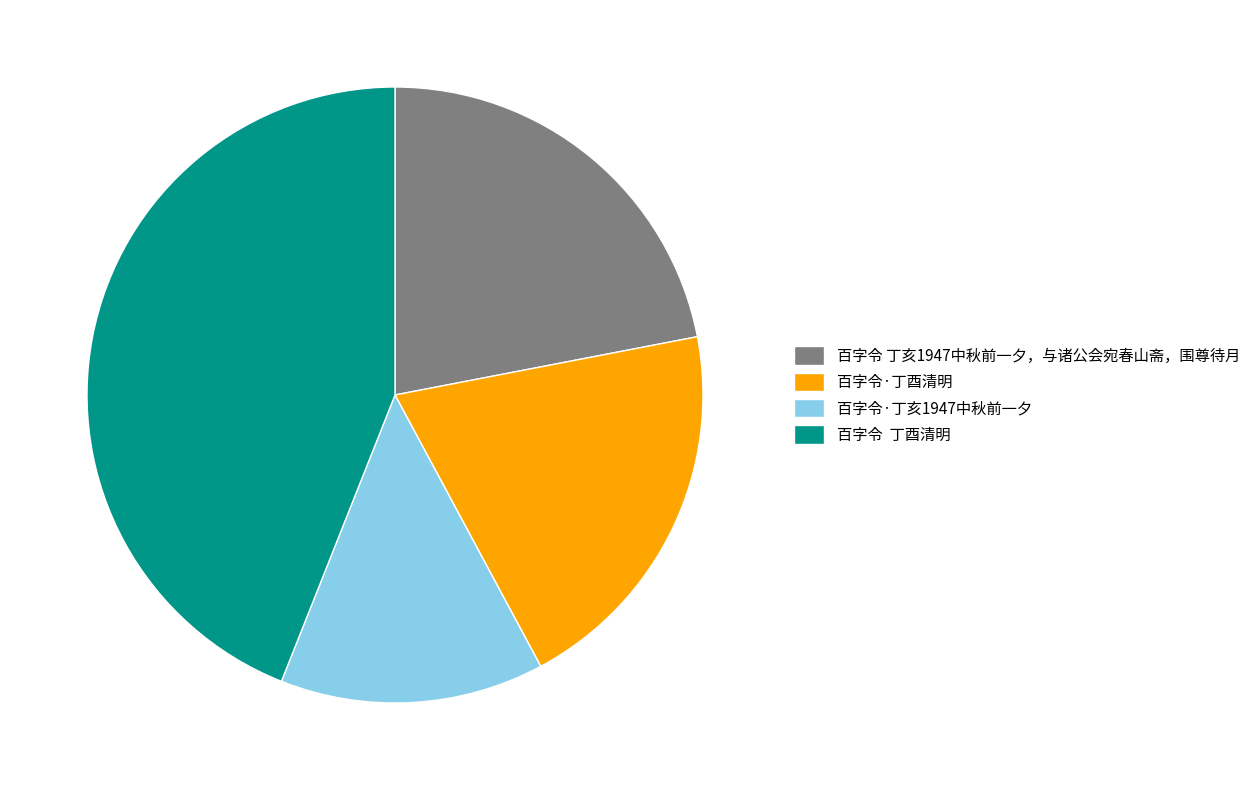

Which category has the biggest portion of the pie?

百字令 丁酉清明